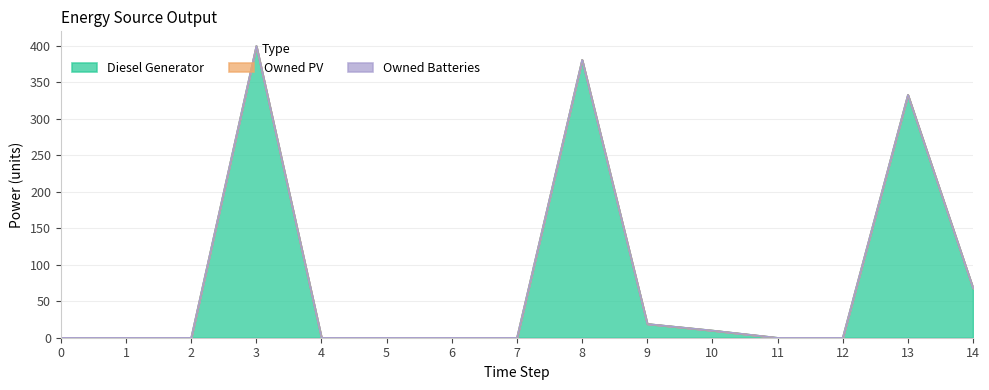

True or false: Owned Batteries and Owned PV intersect in this chart.

False